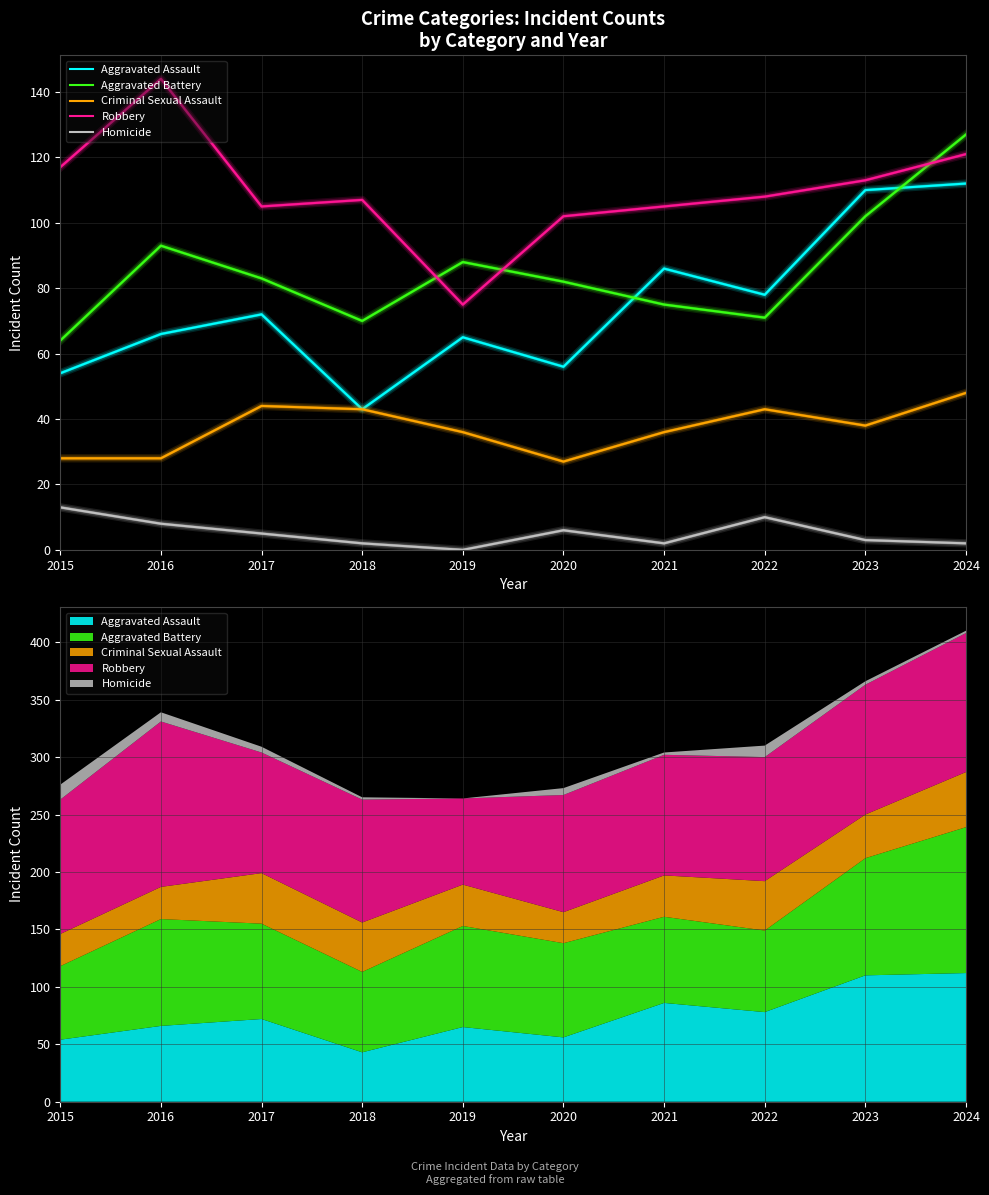

What is the value of the Aggravated Battery point at the 7th from the left?

75